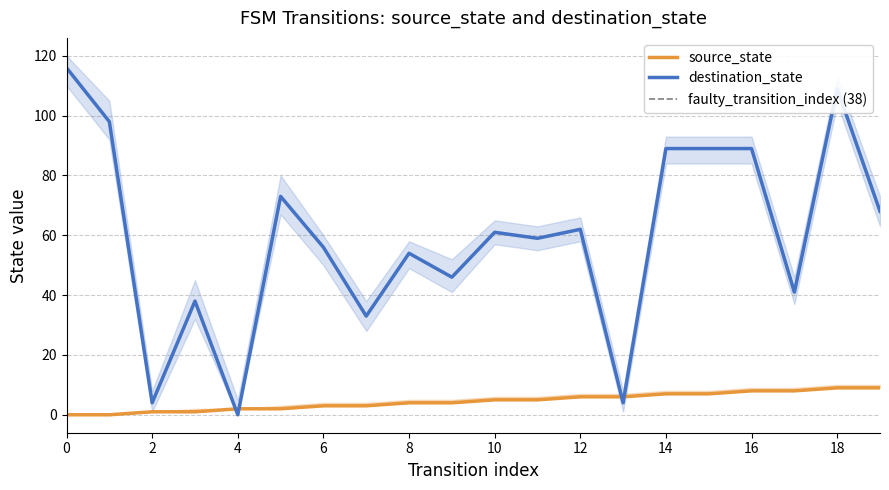

Which series has the largest total across all categories?

destination_state